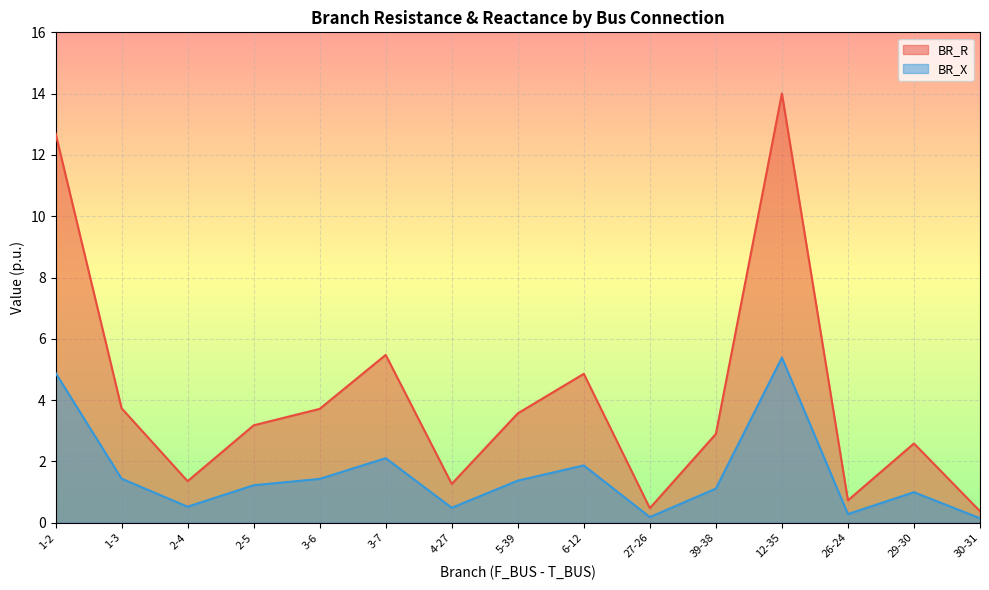

At 3-6, list the series in order from largest to smallest.

BR_R, BR_X